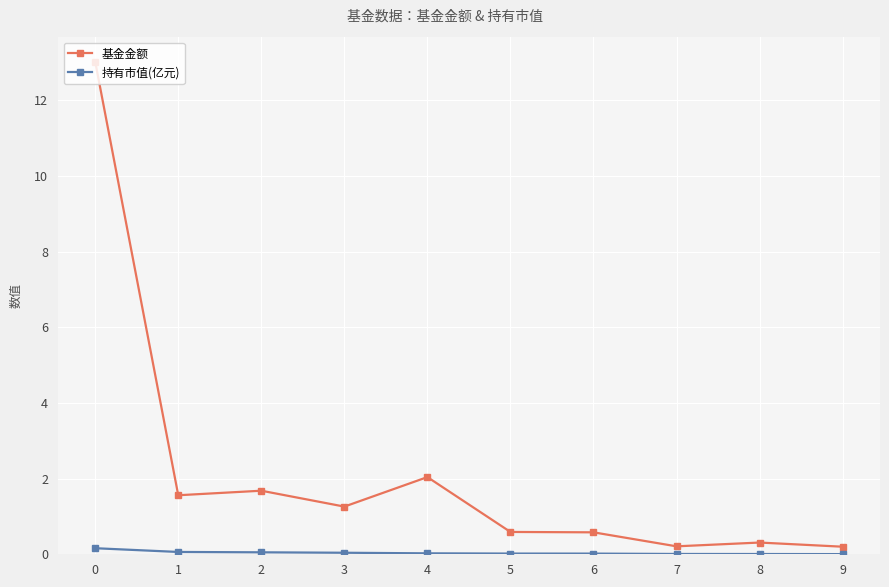

Rank the series by their average value, from highest to lowest.

基金金额, 持有市值(亿元)